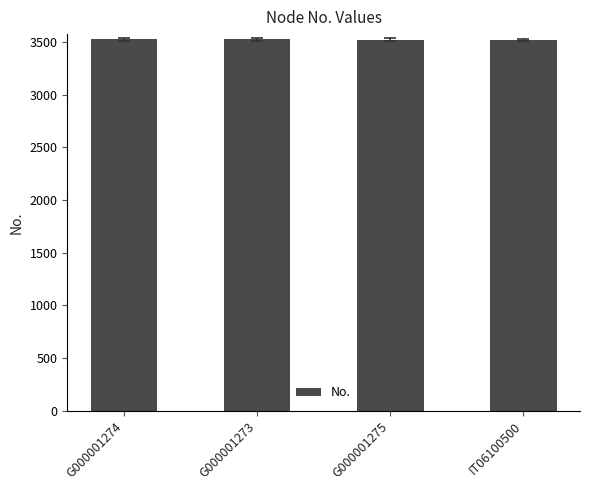

What position from the left is G000001273?

2